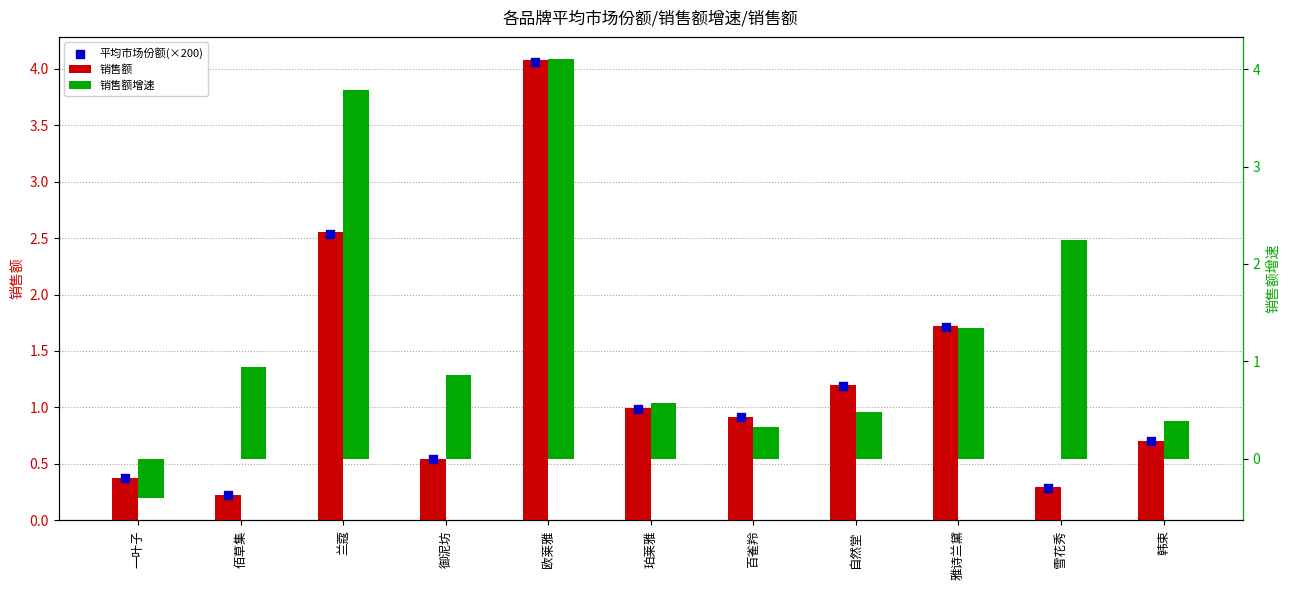

What are all the series names shown in the legend?

销售额, 平均市场份额(×200), 销售额增速